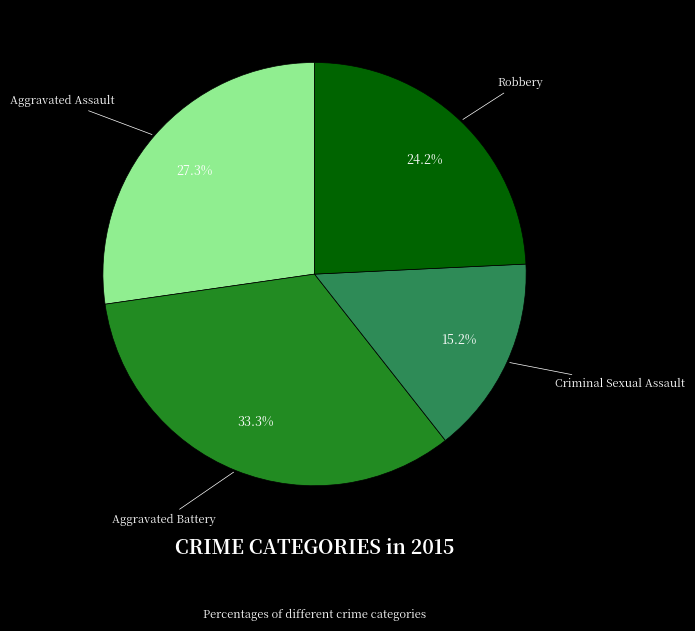

What is the largest slice in the pie chart?

Aggravated Battery